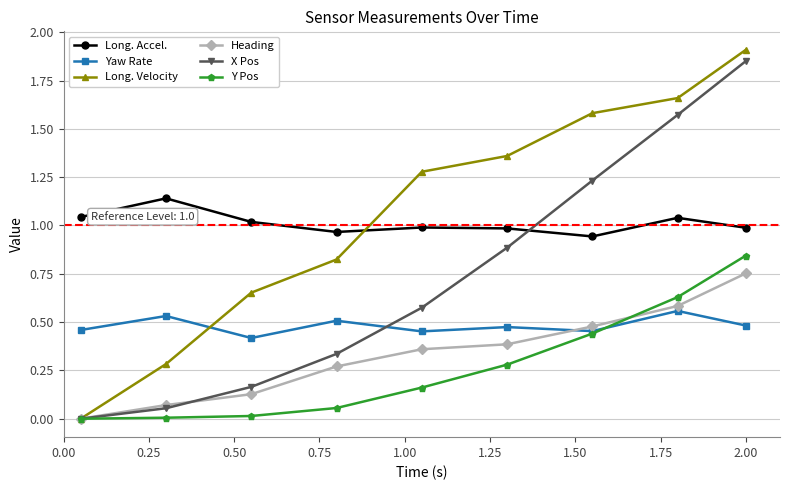

Does the chart have visible grid lines?

Yes